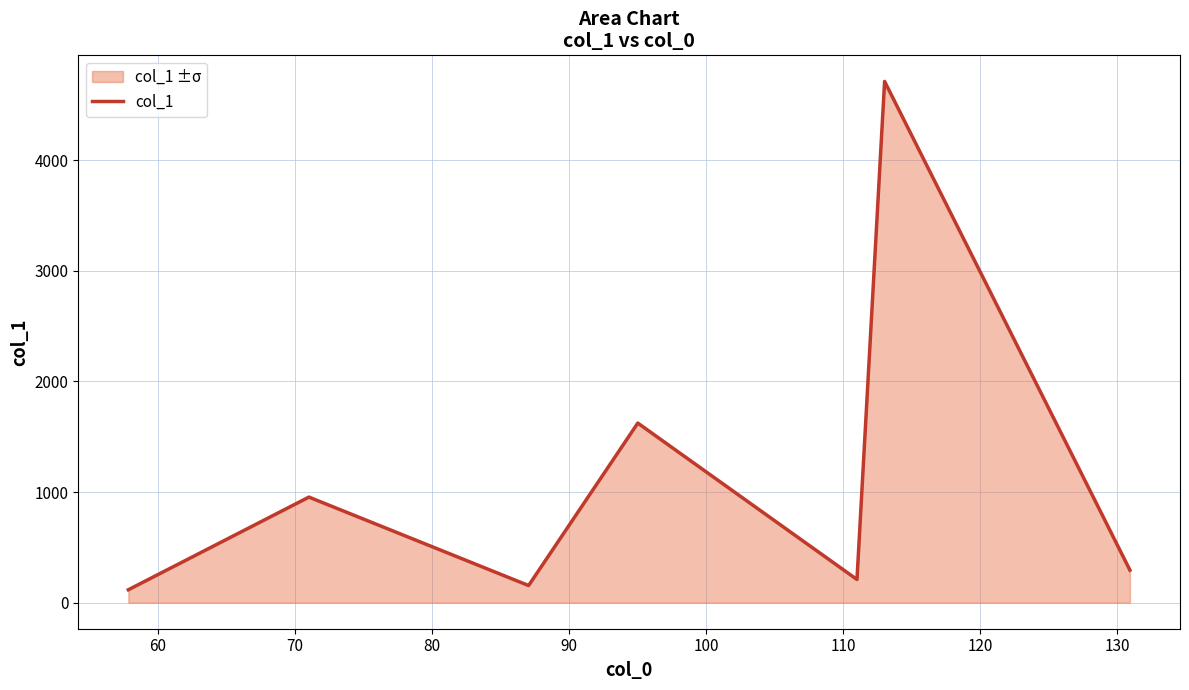

Count the number of data series in this chart.

1